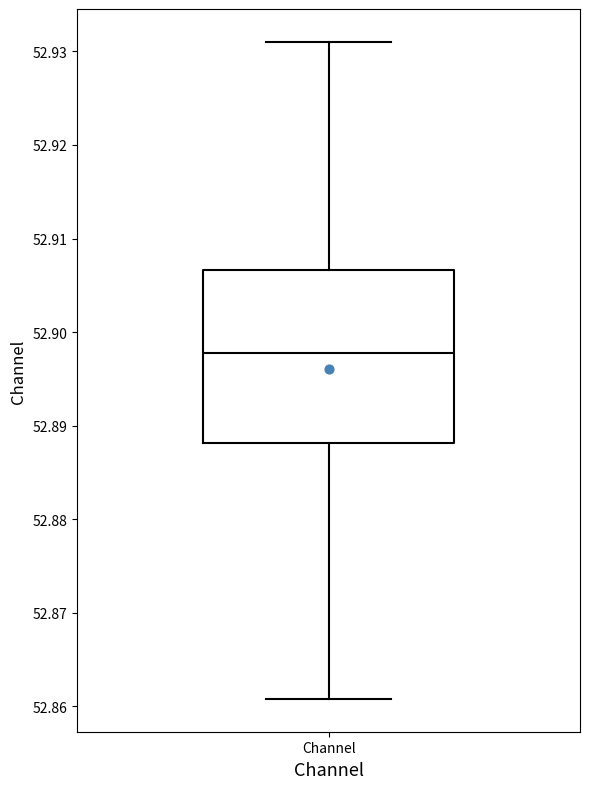

Where does the lower whisker of the box for Channel end on the y-axis? The values are not printed on the chart, so give them approximately, as read against the axis.

52.861